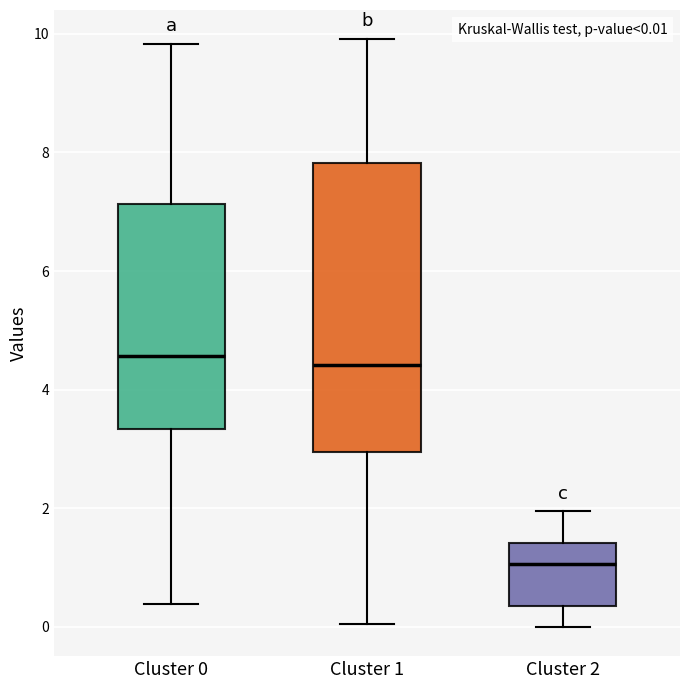

Comparing the boxes themselves (not the whiskers), which one is the tallest?

Cluster 1